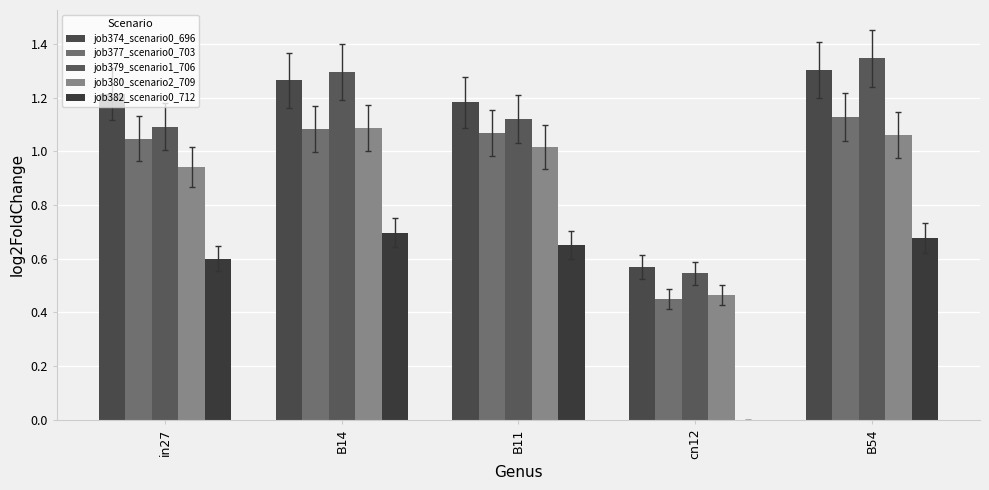

Between cn12 and in27, which is larger?

in27